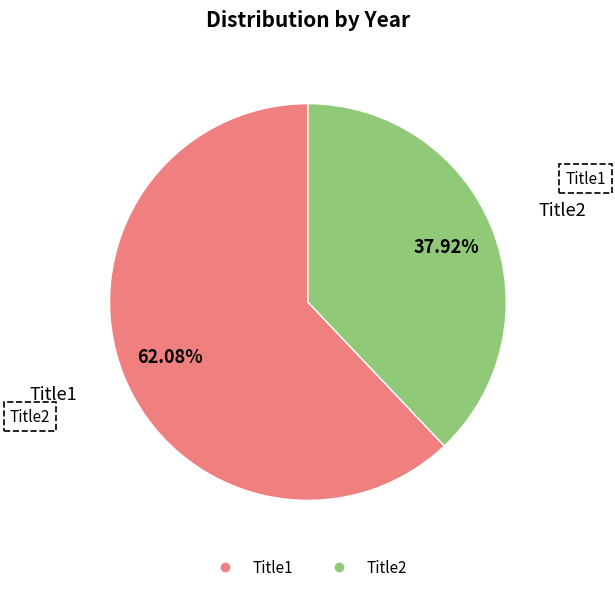

Which slice is the largest?

Title1